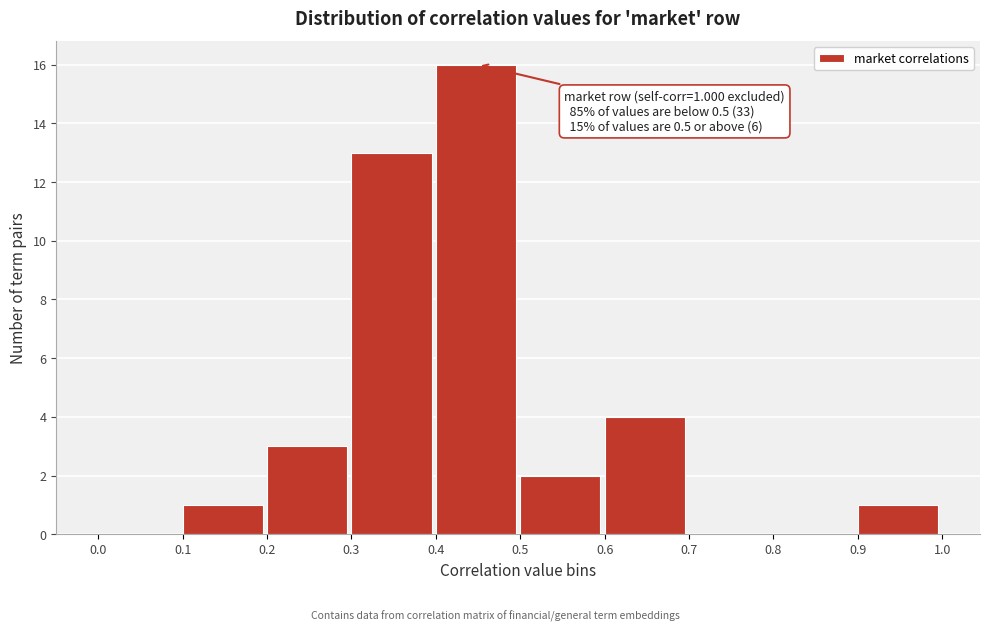

Over which range of the x-axis is the bar tallest?

0.4 to 0.5